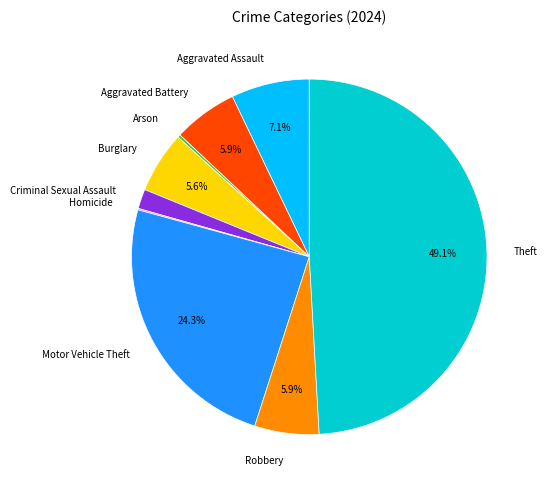

Does Aggravated Battery account for over 50% of the chart?

No